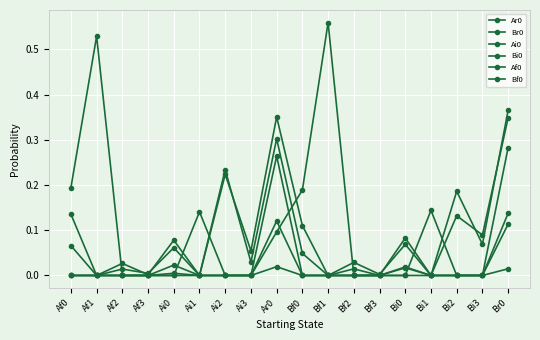

How many distinct data groups are displayed?

6